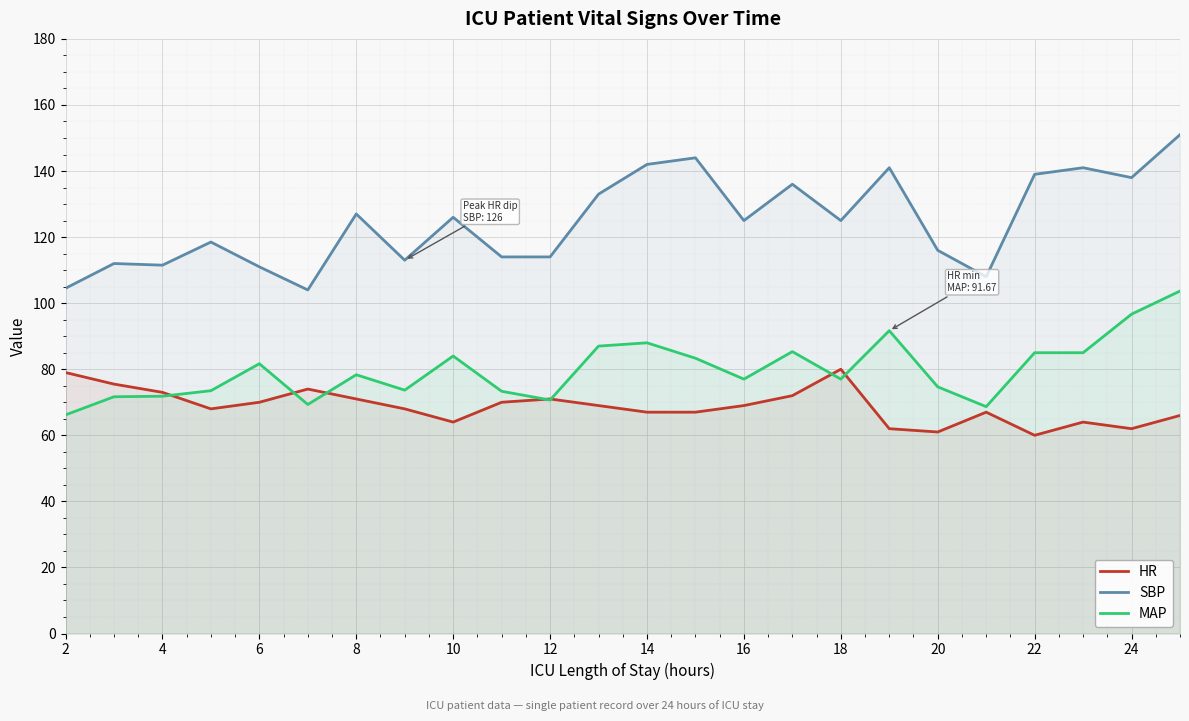

What is the greatest value displayed?

151.0